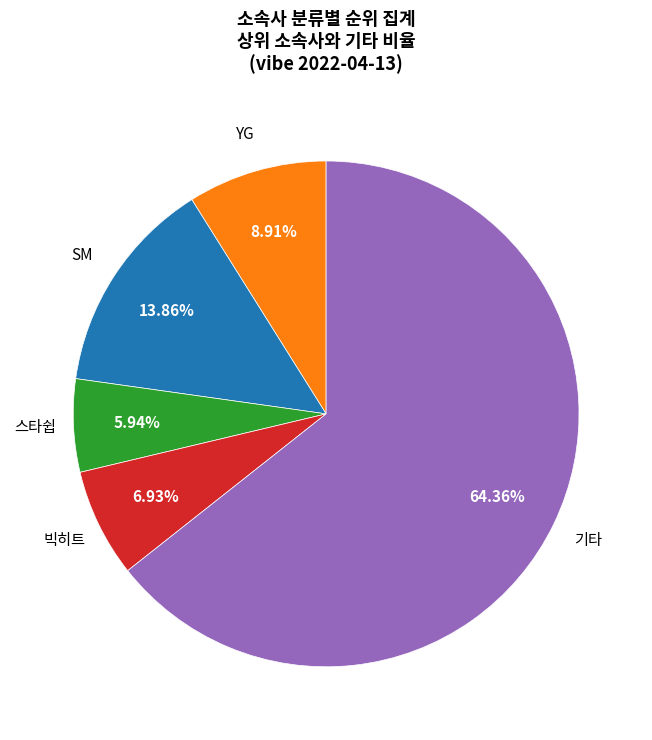

Is there any slice that represents more than half of the pie?

Yes